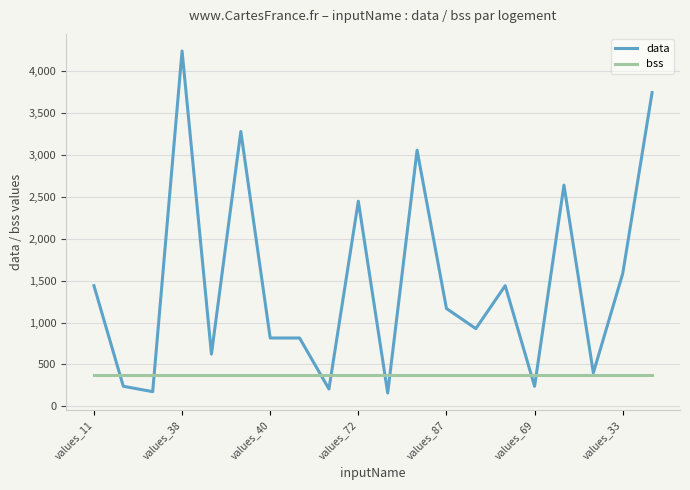

What is the greatest value displayed?

4240